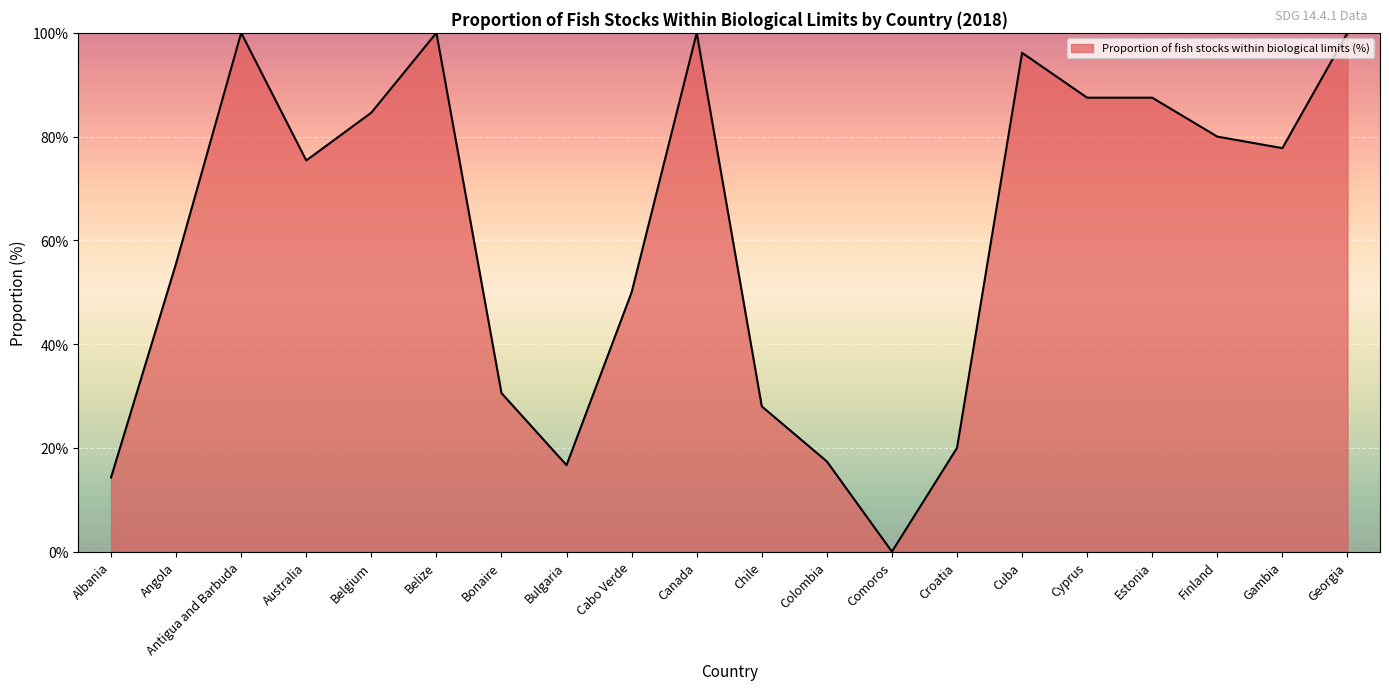

True or false: there are more than 0 points higher than both neighbors.

True